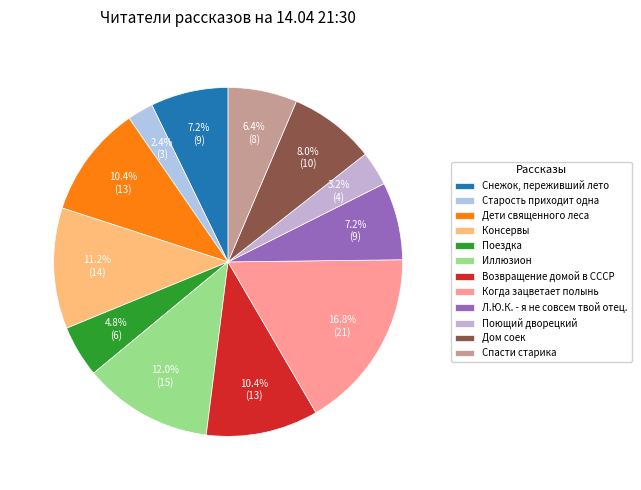

Rank the categories by value from highest to lowest.

Когда зацветает полынь, Иллюзион, Консервы, Дети священного леса, Возвращение домой в СССР, Дом соек, Снежок, переживший лето, Л.Ю.К. - я не совсем твой отец., Спасти старика, Поездка, Поющий дворецкий, Старость приходит одна